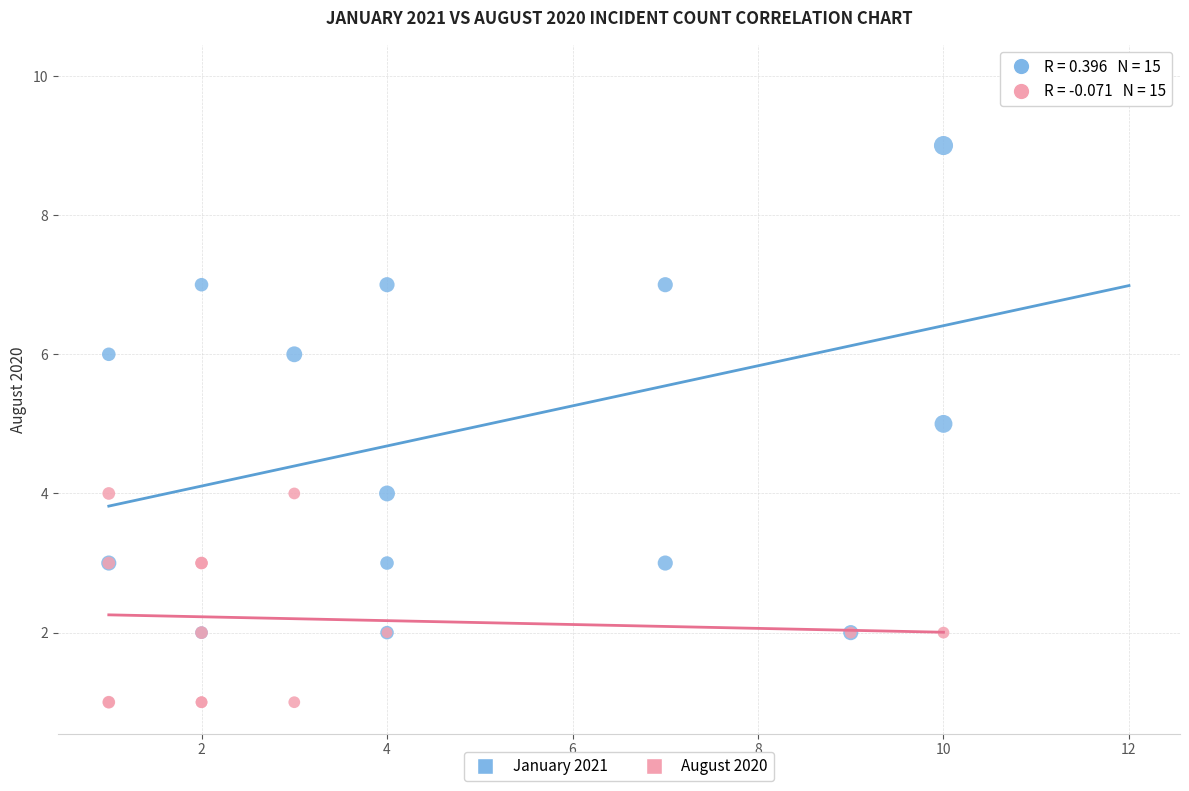

Which series contains the highest Y value?

January 2021